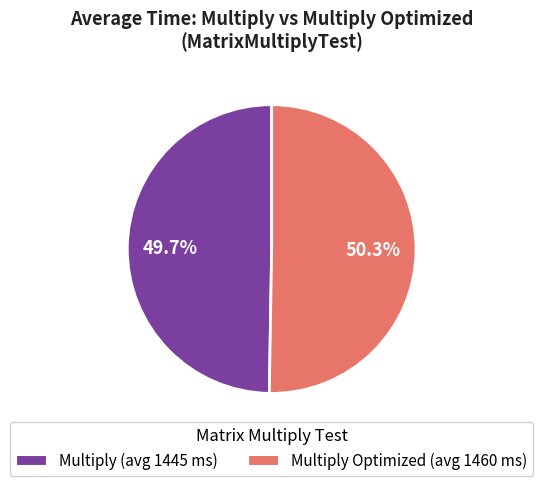

Is there any slice that represents more than half of the pie?

Yes